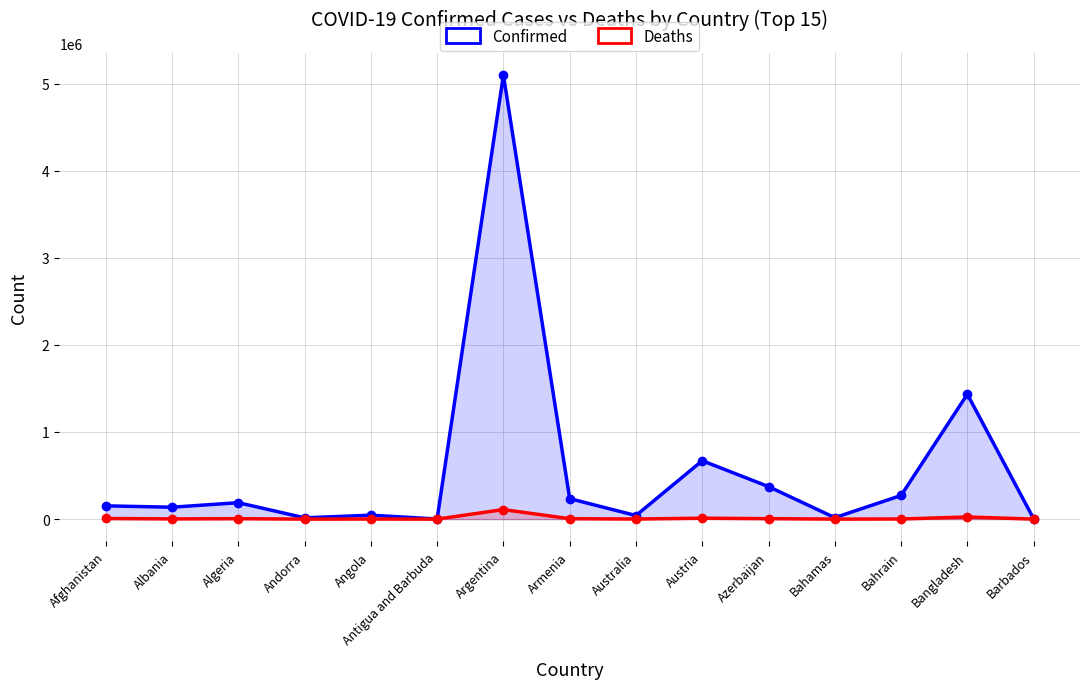

Read the Confirmed value at Austria.

670372